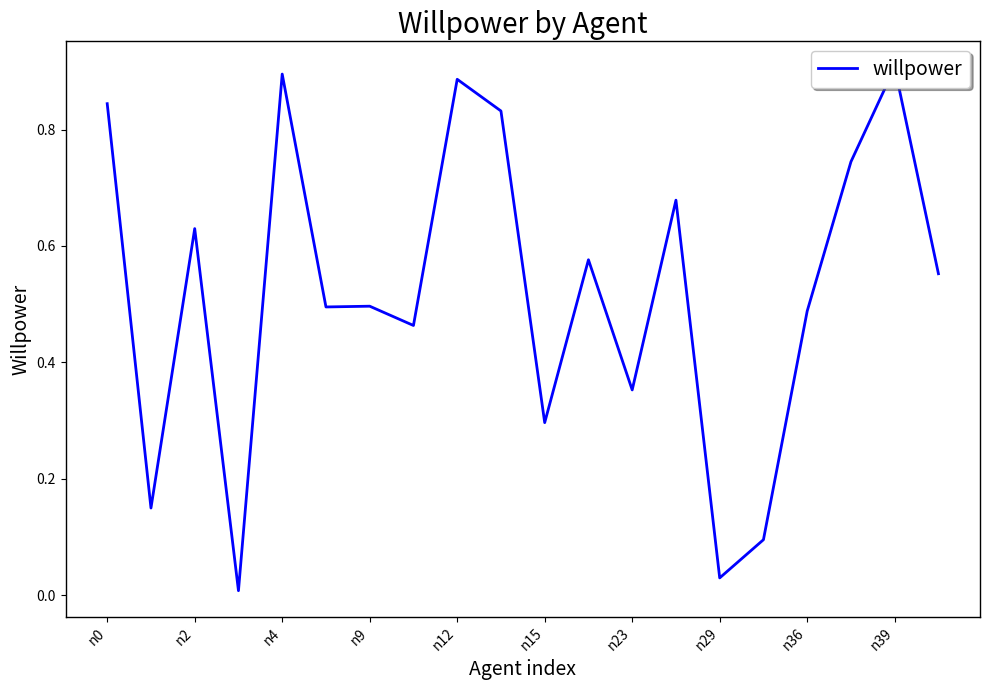

Reading left to right, what are all the values shown in this chart?

0.8	0.1	0.6	0.0	0.9	0.5	0.5	0.5	0.9	0.8	0.3	0.6	0.4	0.7	0.0	0.1	0.5	0.7	0.9	0.6